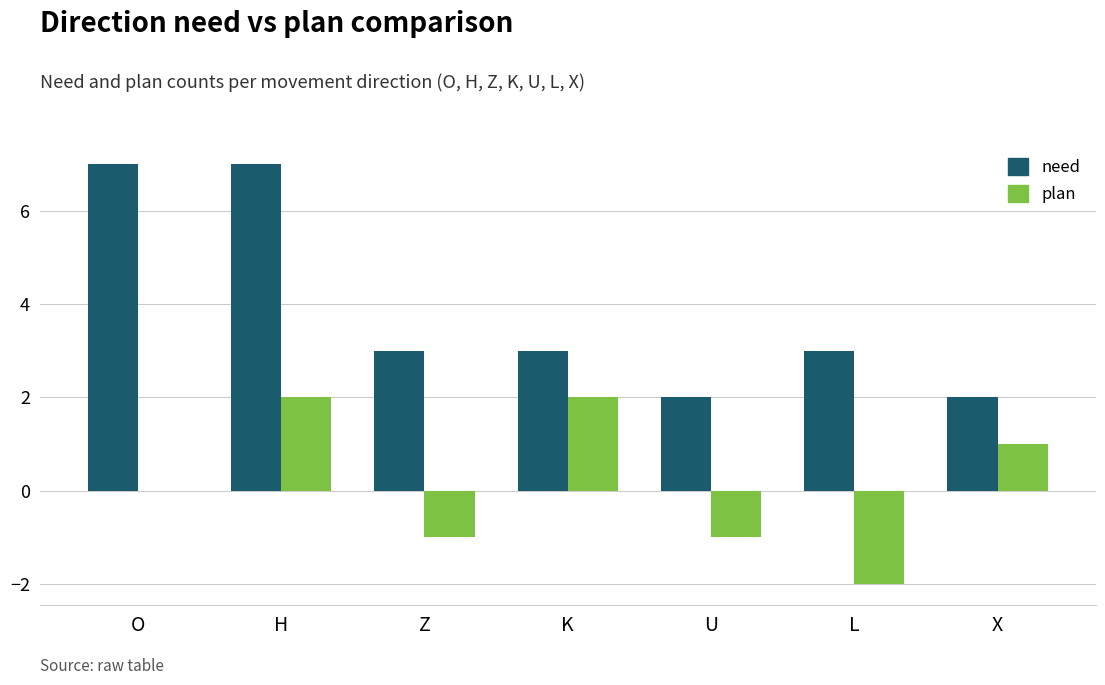

Reading right to left, what are all the values shown in this chart?

need: 2	3	2	3	3	7	7
plan: 1	-2	-1	2	-1	2	0